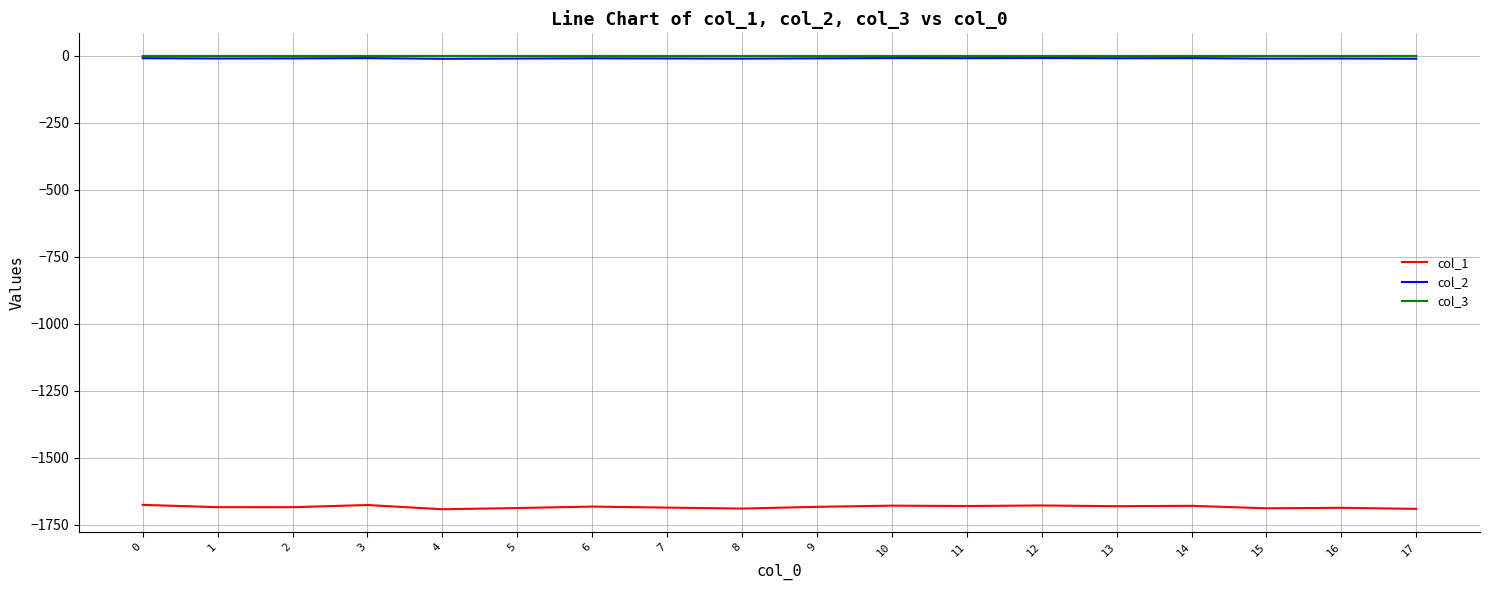

Which series has the widest spread of values?

col_1